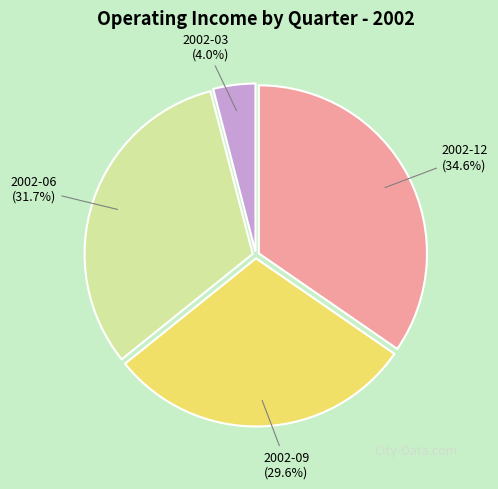

To the nearest percent, what is the difference between the largest and smallest slice percentages?

31%